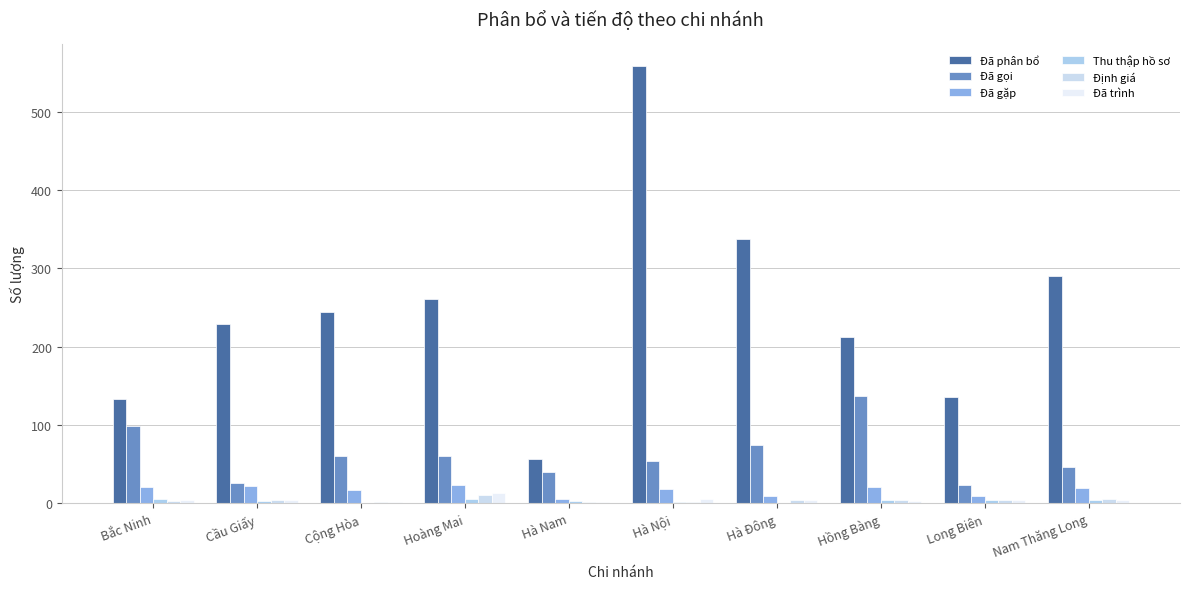

Where does the Định giá series first go above 4?

Hoàng Mai